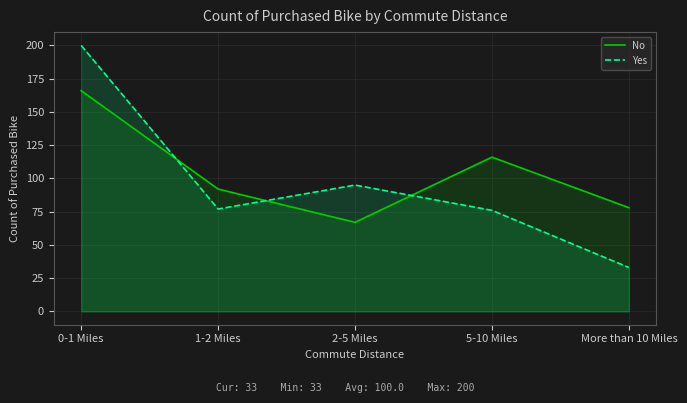

How many series are shown in this chart?

2